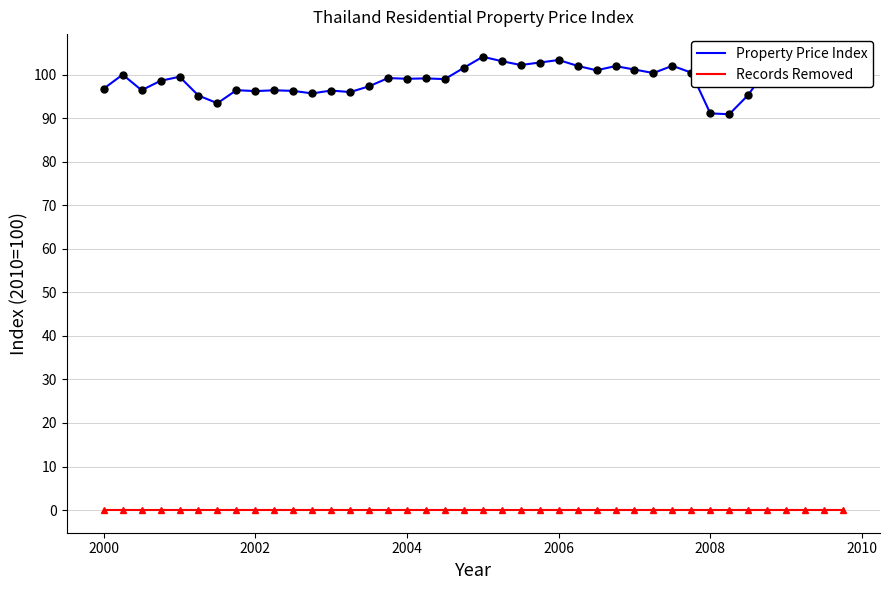

Rank the series by their average value, from lowest to highest.

Records Removed, Property Price Index